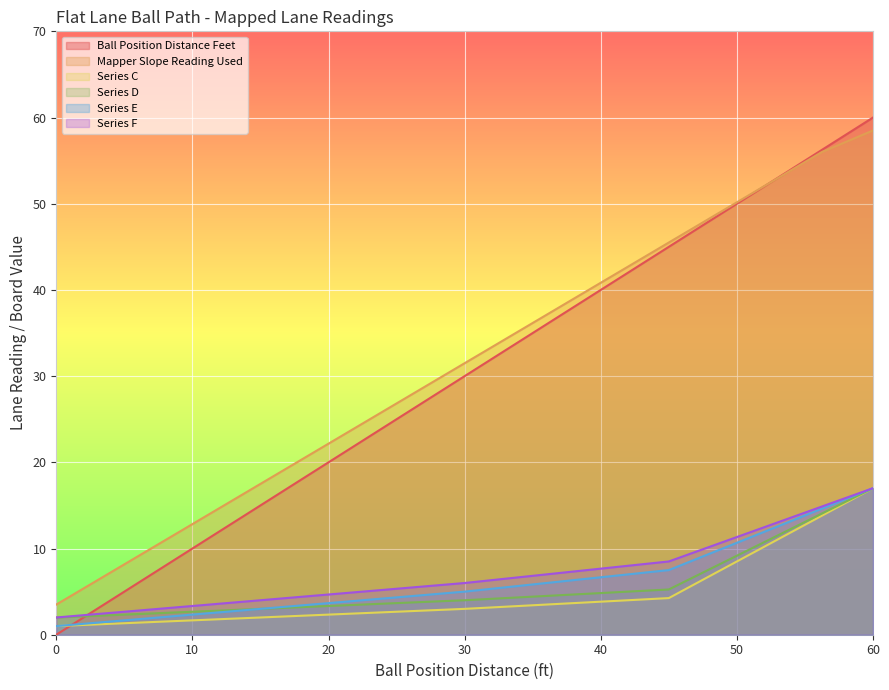

What value does the Ball Position Distance Feet series have at 52.5?

52.5